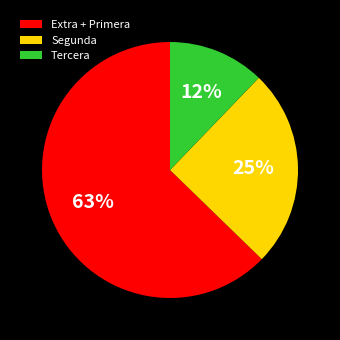

Does any single category account for the majority?

Yes